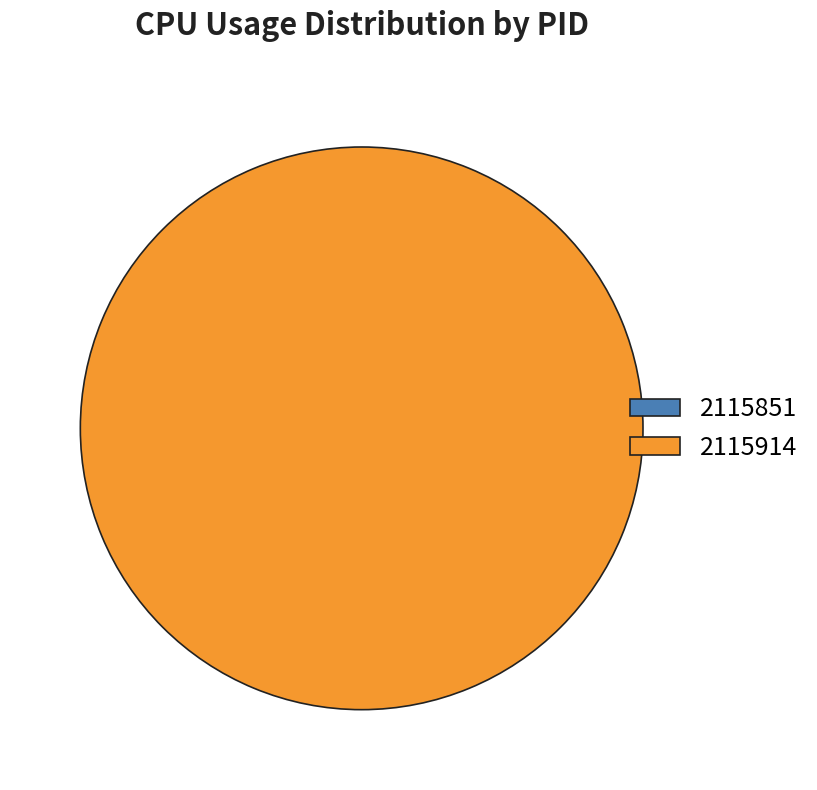

Does 2115851 account for over 50% of the chart?

No